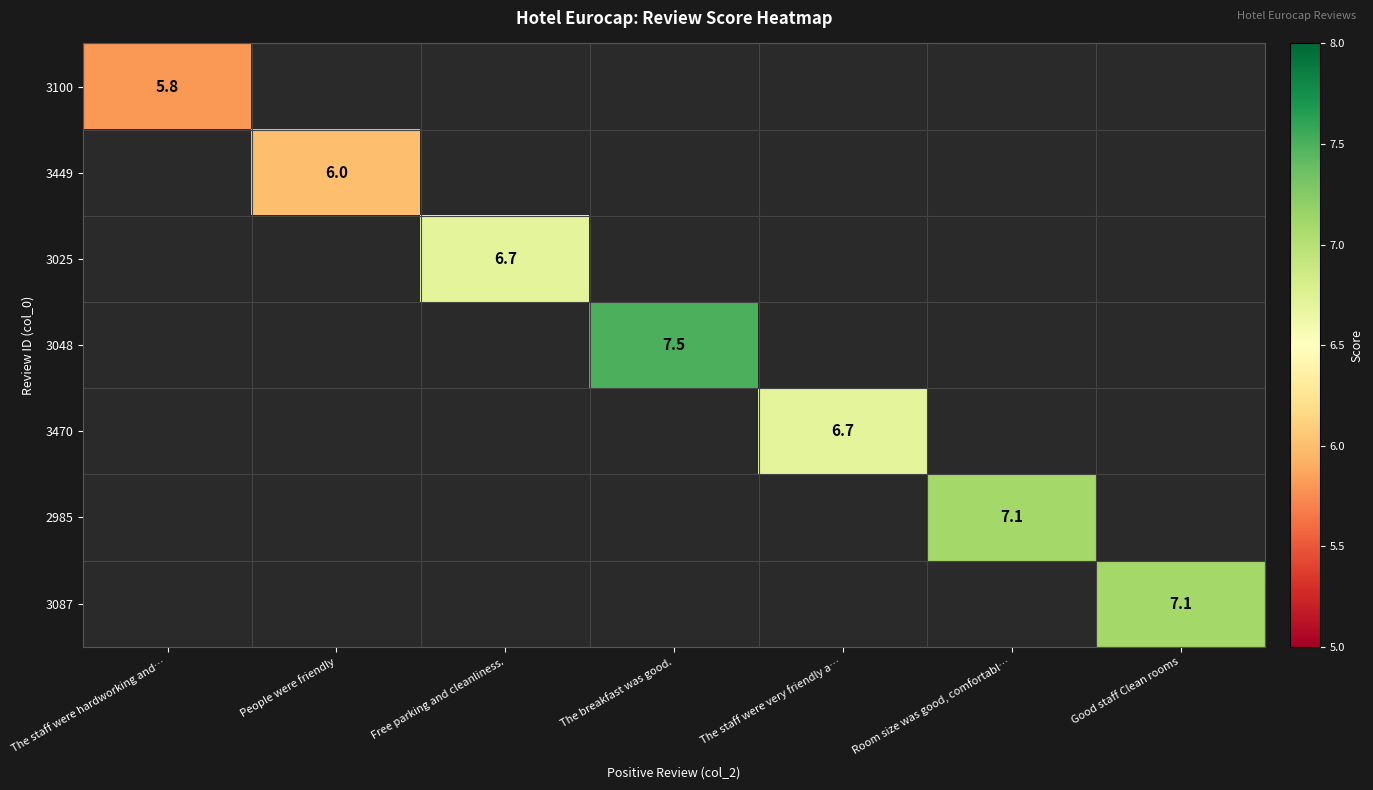

Is the value of 3025 at The breakfast was good. greater than the value of 3100 at The breakfast was good.?

No